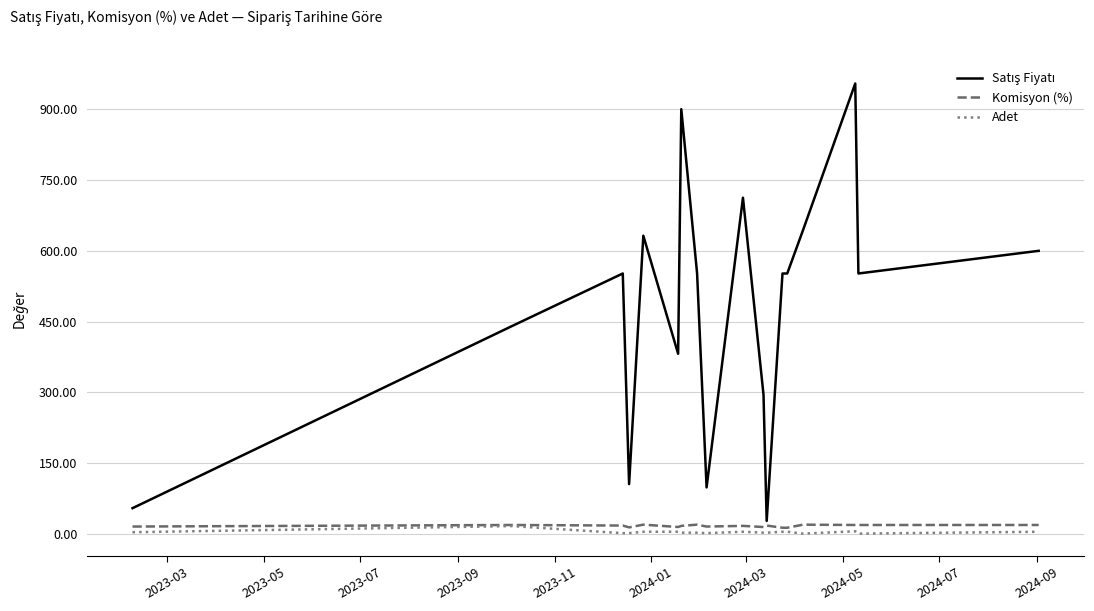

What is the greatest value displayed?

954.2